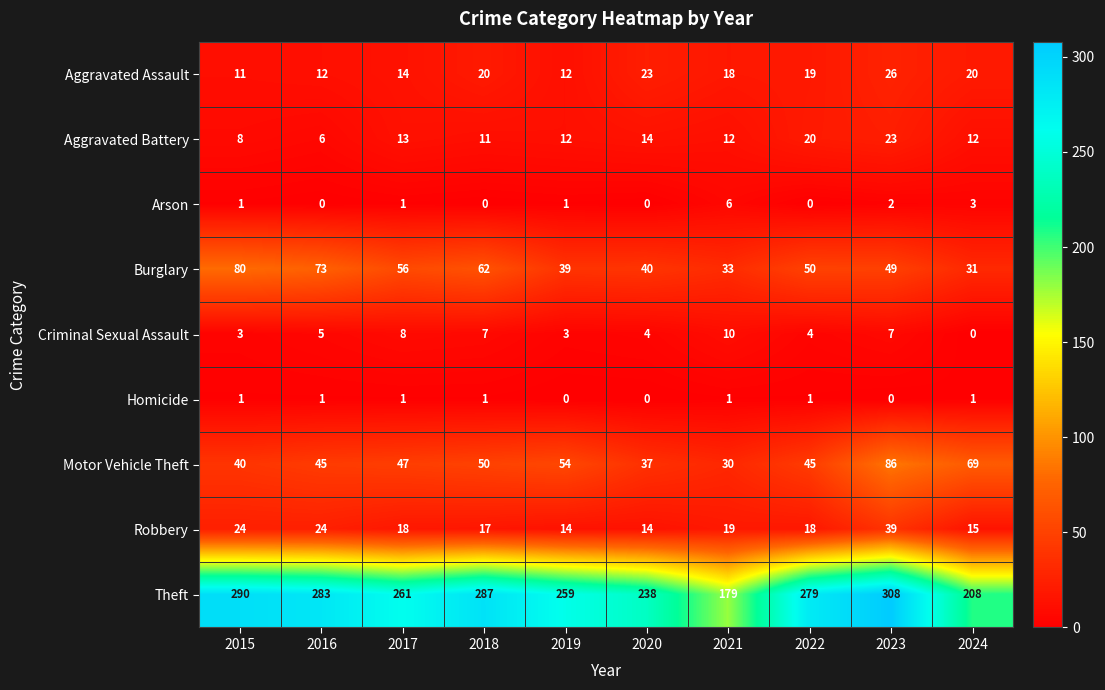

What is the sum of all Robbery values?

202